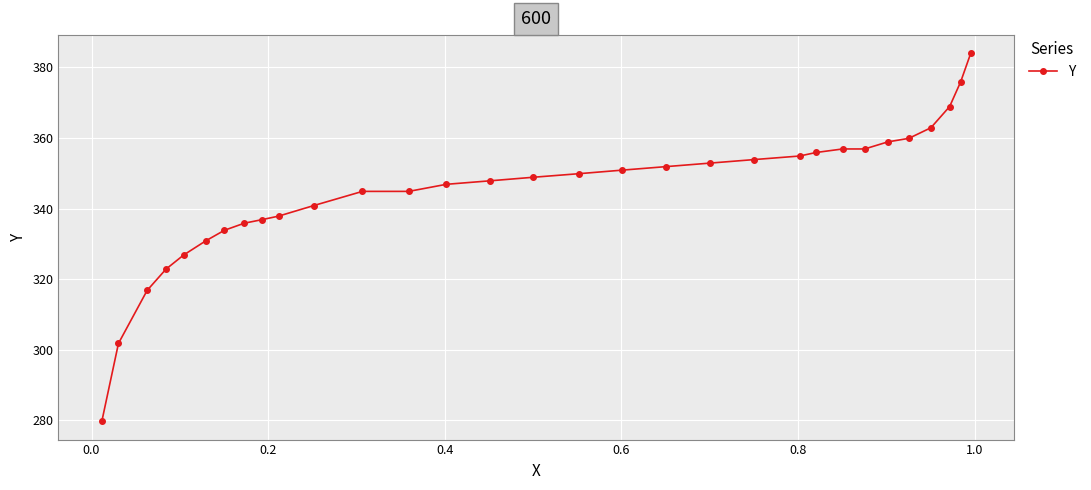

What is the minimum value shown in the chart?

279.7